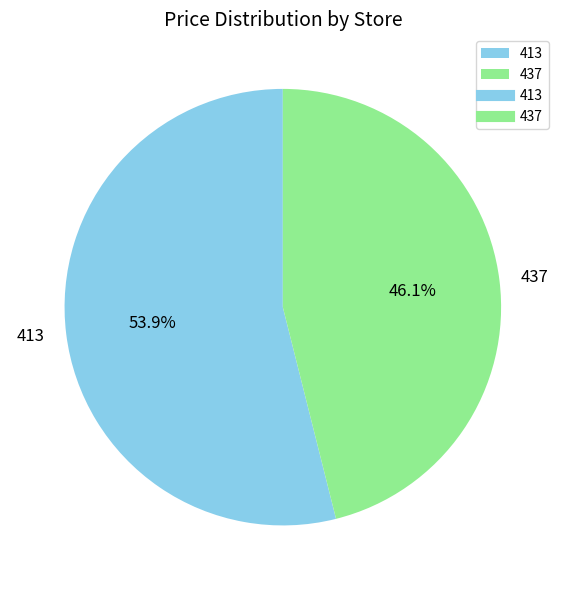

To the nearest percent, what percentage of the pie is 413?

54%